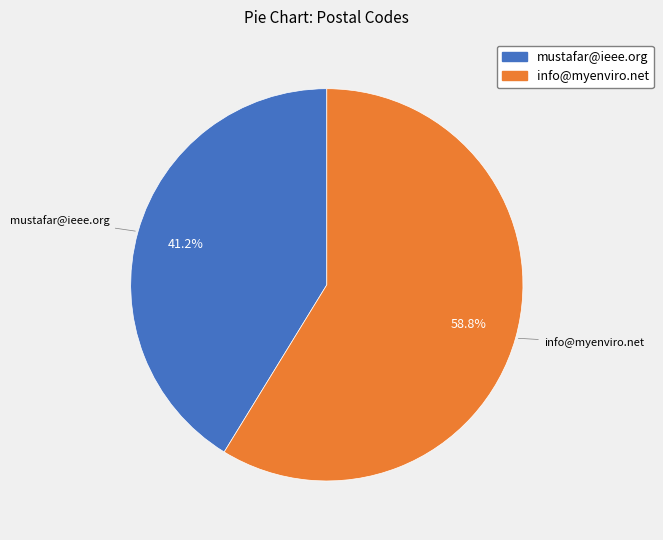

What is the smallest slice in the pie chart?

mustafar@ieee.org